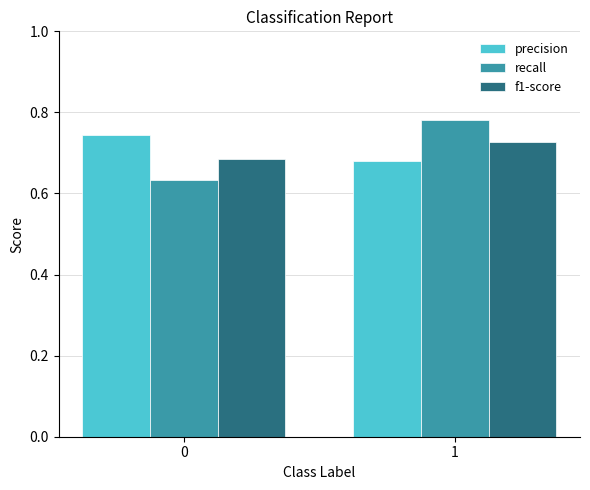

What is the sum of all precision values?

1.4